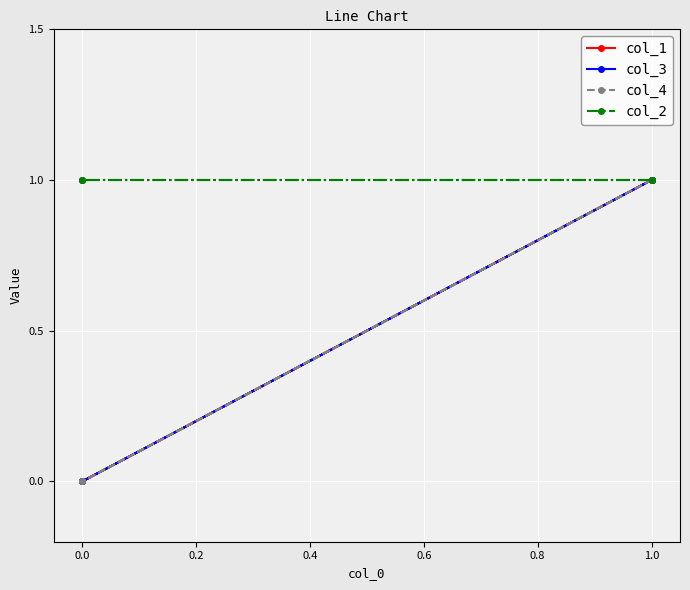

What value does the col_2 series have at 1.0?

1